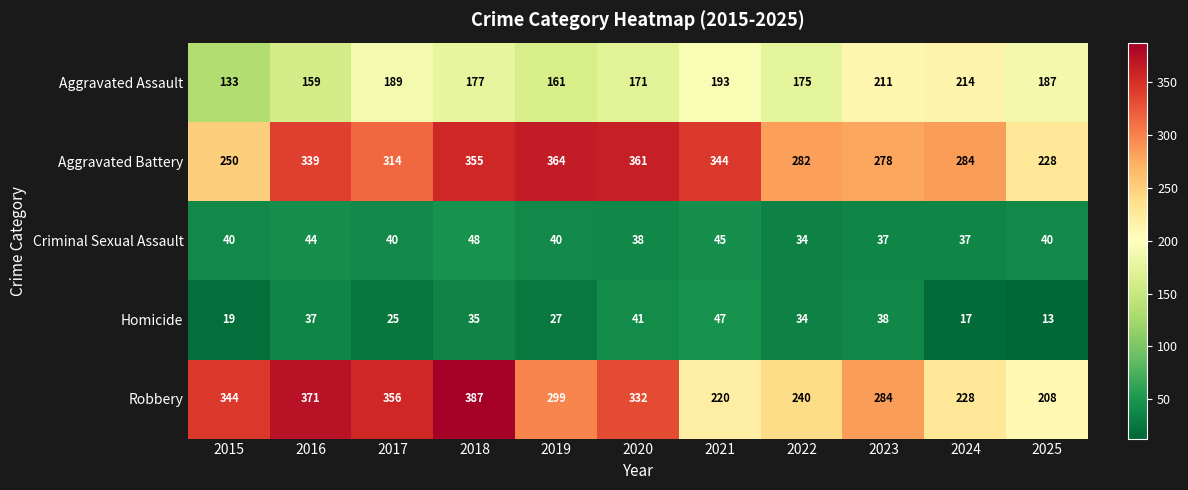

At 2025, list the series in order from smallest to largest.

Homicide, Criminal Sexual Assault, Aggravated Assault, Robbery, Aggravated Battery